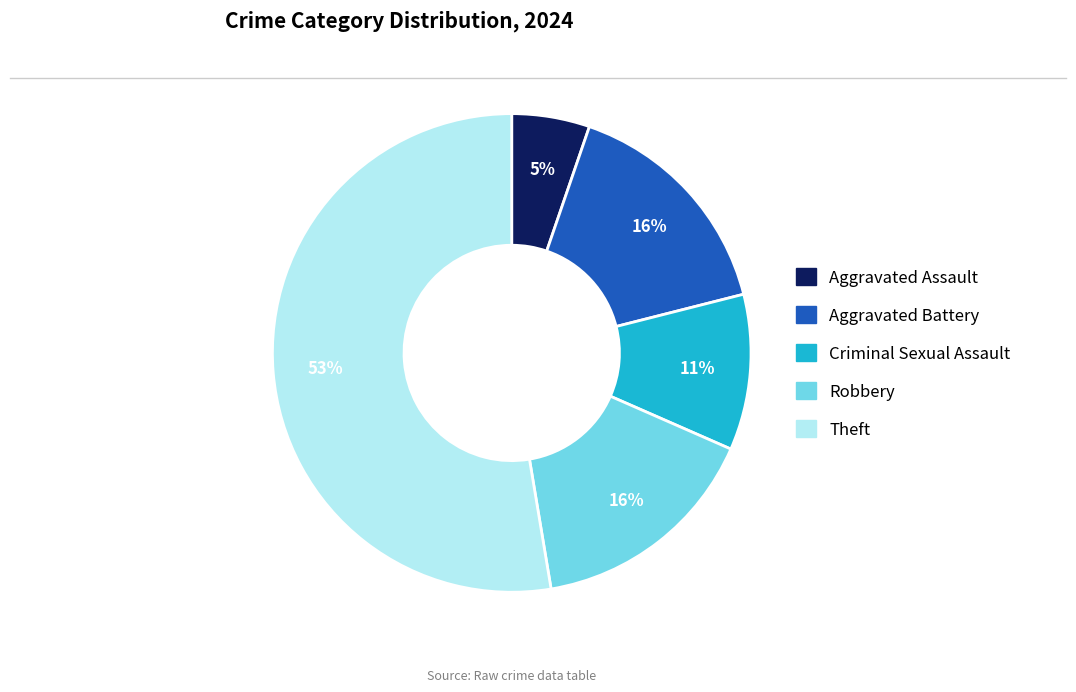

To the nearest percent, what percentage of the pie is Robbery?

16%